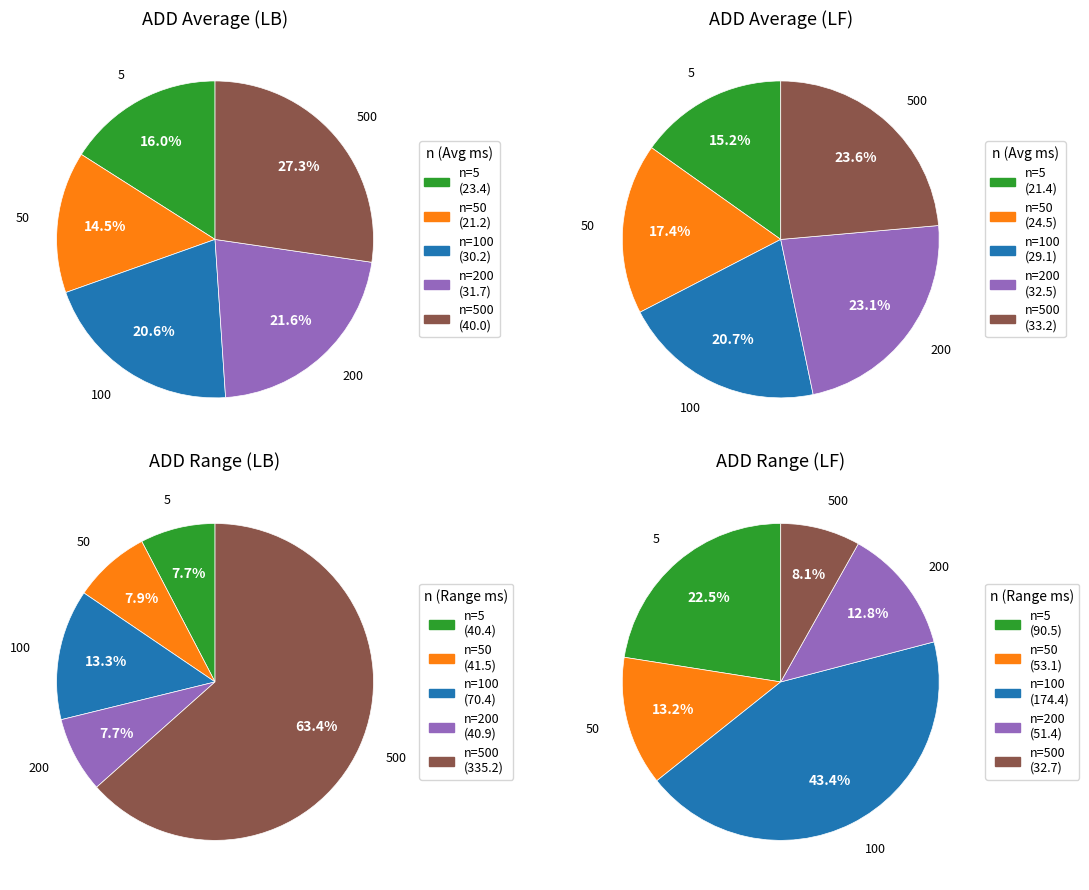

Rank the series at 100 from highest to lowest value.

LB, LF